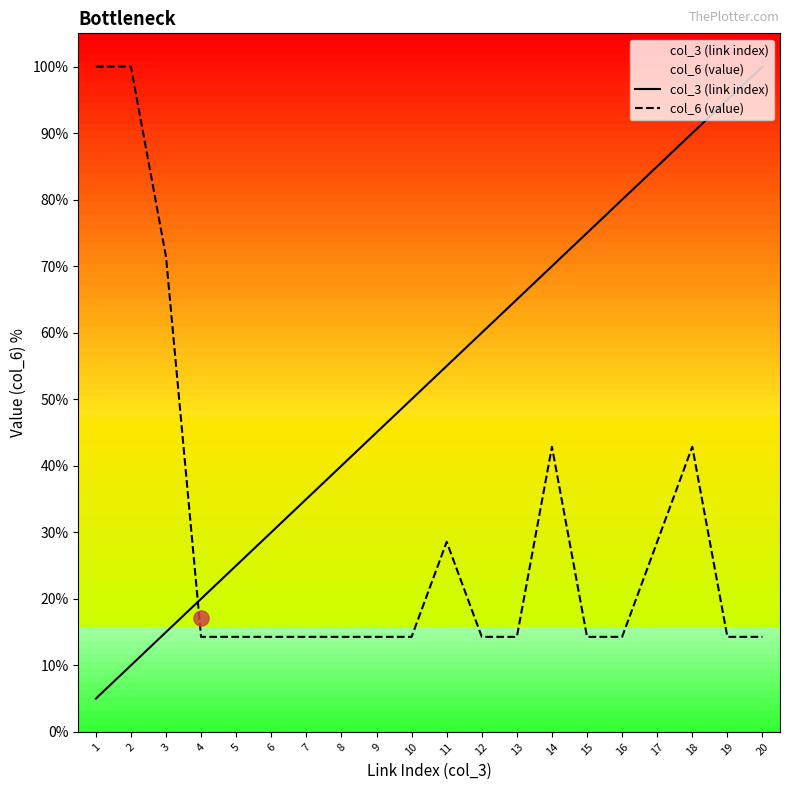

Which series has the largest Y range (max minus min)?

col_3 (link index)